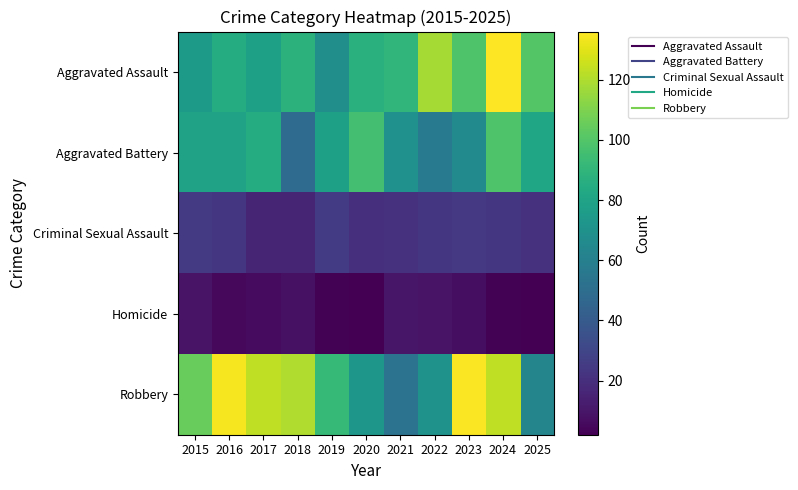

Reading left to right, list all the values displayed in this chart.

Aggravated Assault: 2015=75	2016=85	2017=78	2018=88	2019=68	2020=87	2021=90	2022=118	2023=99	2024=136	2025=100
Aggravated Battery: 2015=79	2016=79	2017=85	2018=49	2019=78	2020=96	2021=70	2022=57	2023=66	2024=99	2025=81
Criminal Sexual Assault: 2015=25	2016=23	2017=16	2018=16	2019=26	2020=20	2021=21	2022=23	2023=24	2024=23	2025=21
Homicide: 2015=9	2016=5	2017=6	2018=8	2019=3	2020=2	2021=10	2022=9	2023=7	2024=3	2025=2
Robbery: 2015=105	2016=134	2017=123	2018=120	2019=92	2020=73	2021=53	2022=71	2023=135	2024=123	2025=63